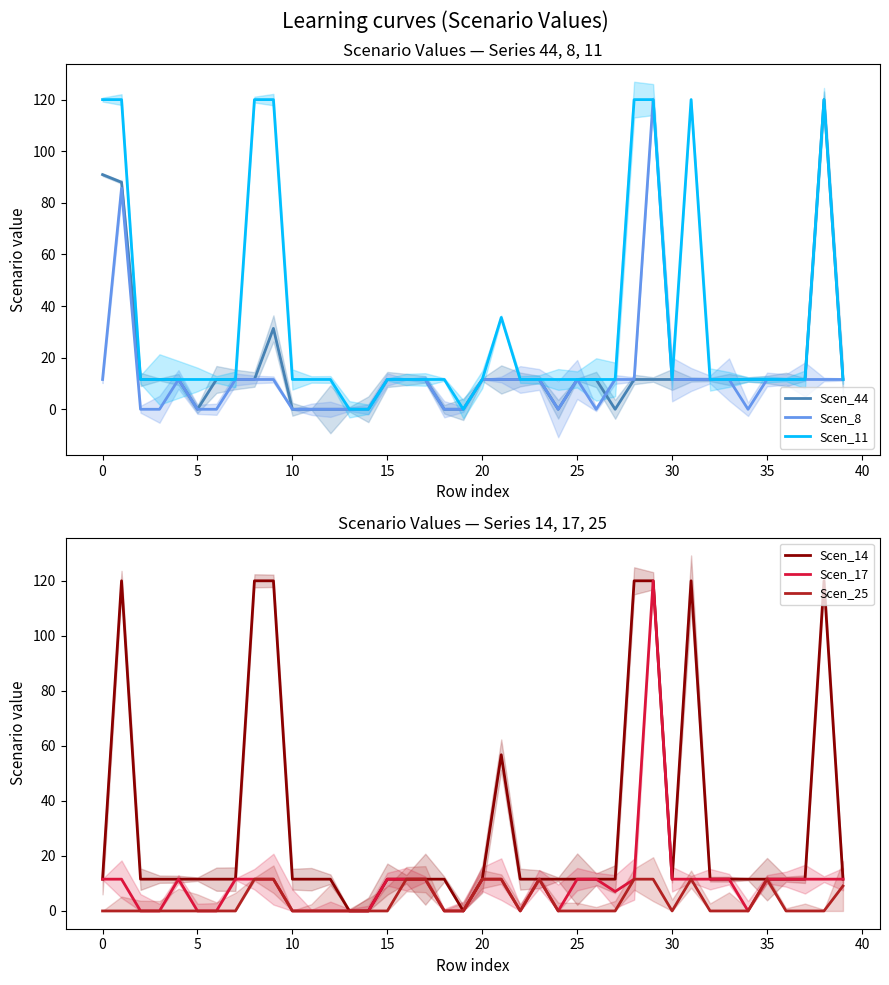

At 15, list the series in order from smallest to largest.

Scen_25, Scen_44, Scen_8, Scen_11, Scen_14, Scen_17